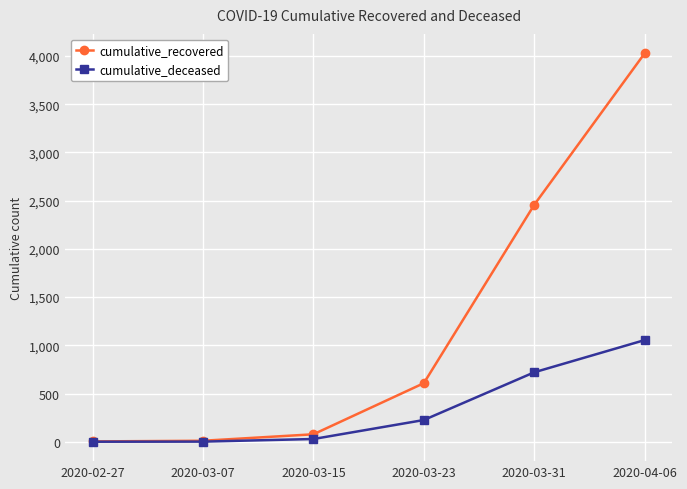

List the series in order of their overall mean, lowest first.

cumulative_deceased, cumulative_recovered